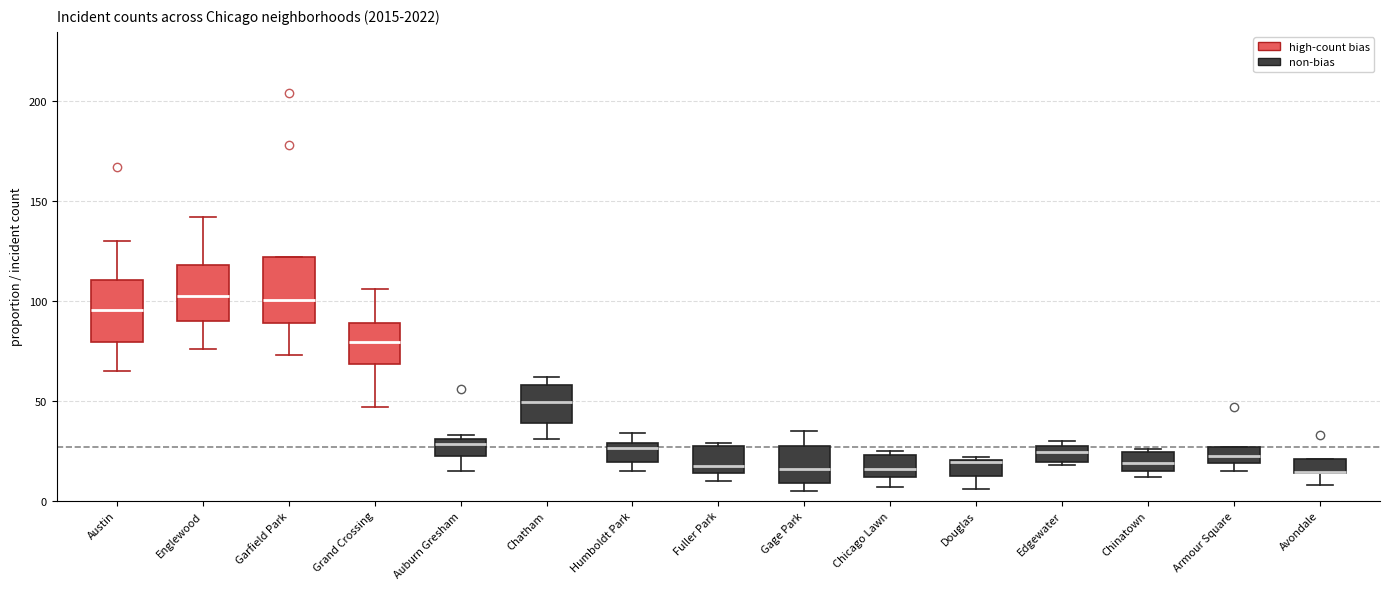

Where does the upper whisker of the box for Grand Crossing end on the y-axis? The values are not printed on the chart, so give them approximately, as read against the axis.

105